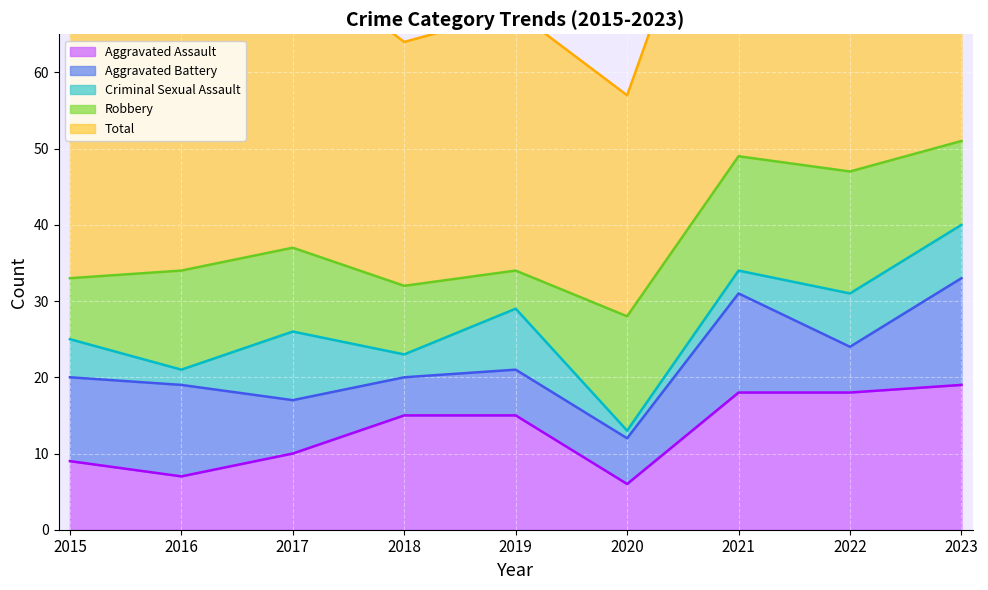

Reading left to right, what are all the values shown in this chart?

Aggravated Assault: 2015=9	2016=7	2017=10	2018=15	2019=15	2020=6	2021=18	2022=18	2023=19
Aggravated Battery: 2015=11	2016=12	2017=7	2018=5	2019=6	2020=6	2021=13	2022=6	2023=14
Criminal Sexual Assault: 2015=5	2016=2	2017=9	2018=3	2019=8	2020=1	2021=3	2022=7	2023=7
Robbery: 2015=8	2016=13	2017=11	2018=9	2019=5	2020=15	2021=15	2022=16	2023=11
Total: 2015=33	2016=35	2017=38	2018=32	2019=34	2020=29	2021=49	2022=47	2023=51